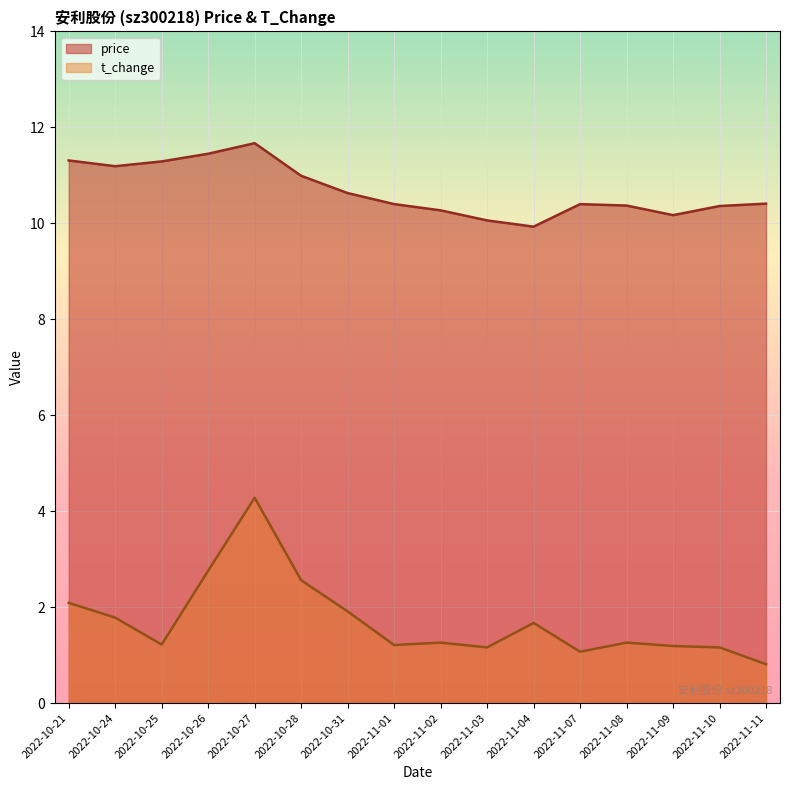

True or false: t_change and price intersect in this chart.

False